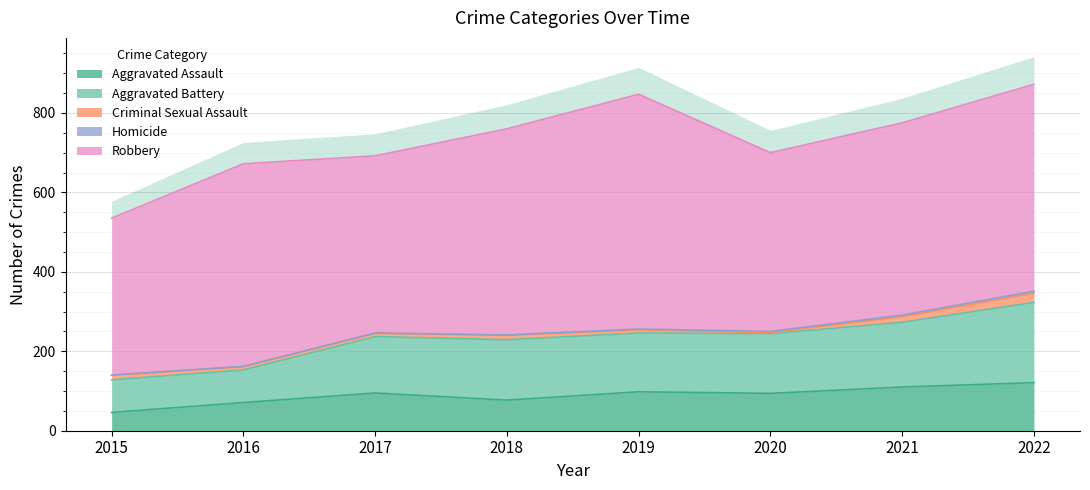

Which series has the largest total across all categories?

Robbery